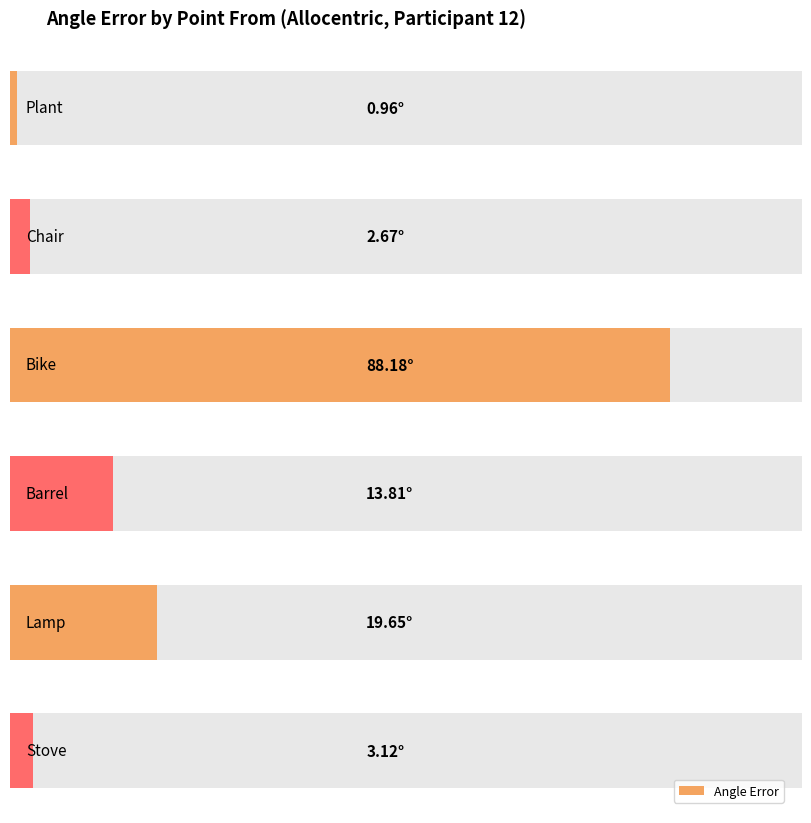

Does the chart contain any negative values?

No